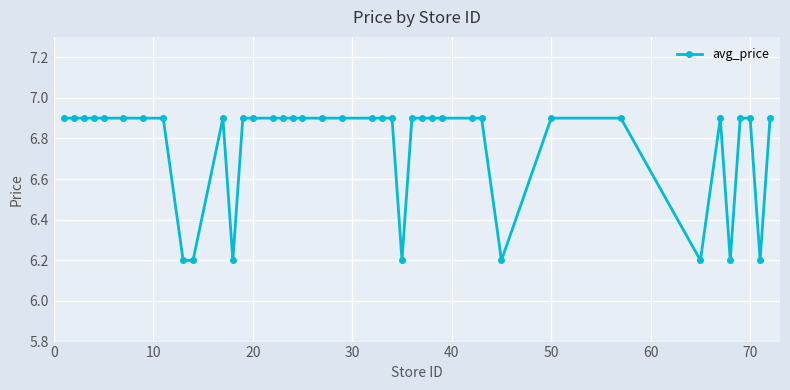

True or false: there are more than 0 points higher than both neighbors.

True